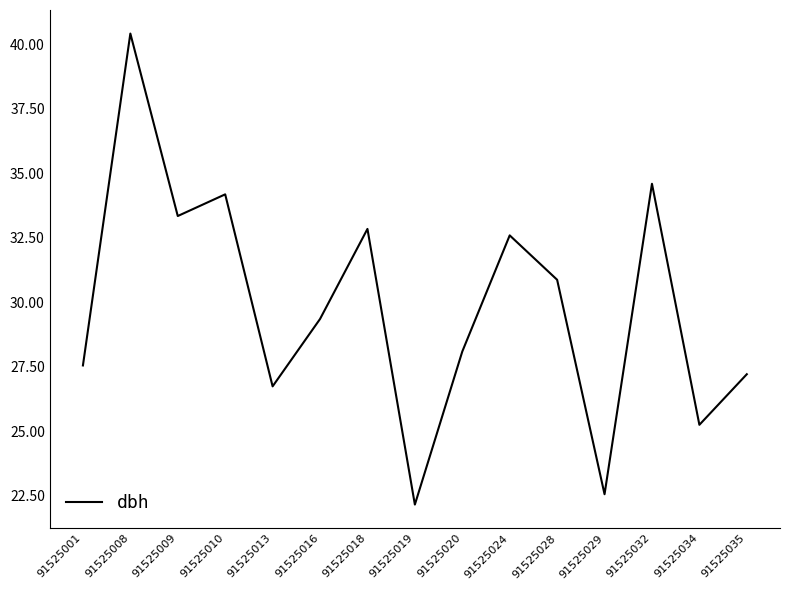

Is this an area chart (filled region under the line)?

No